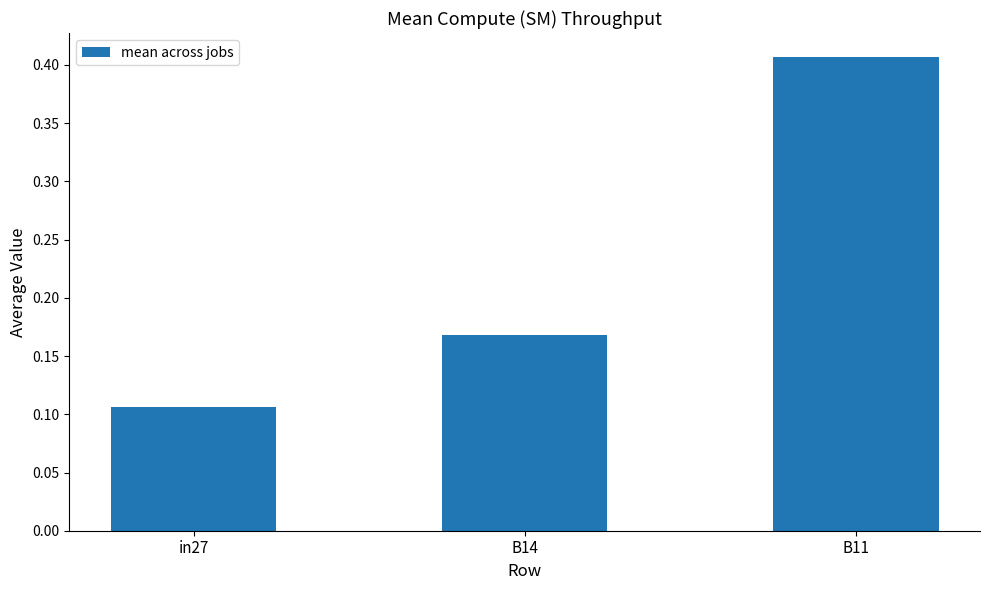

Does the chart contain stacked bars?

No